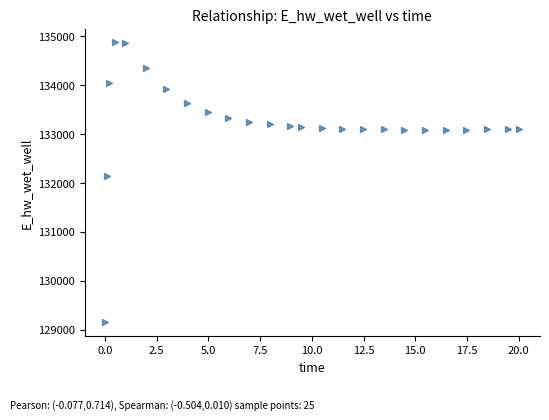

What is the range of Y values (max minus min)?

5707.2